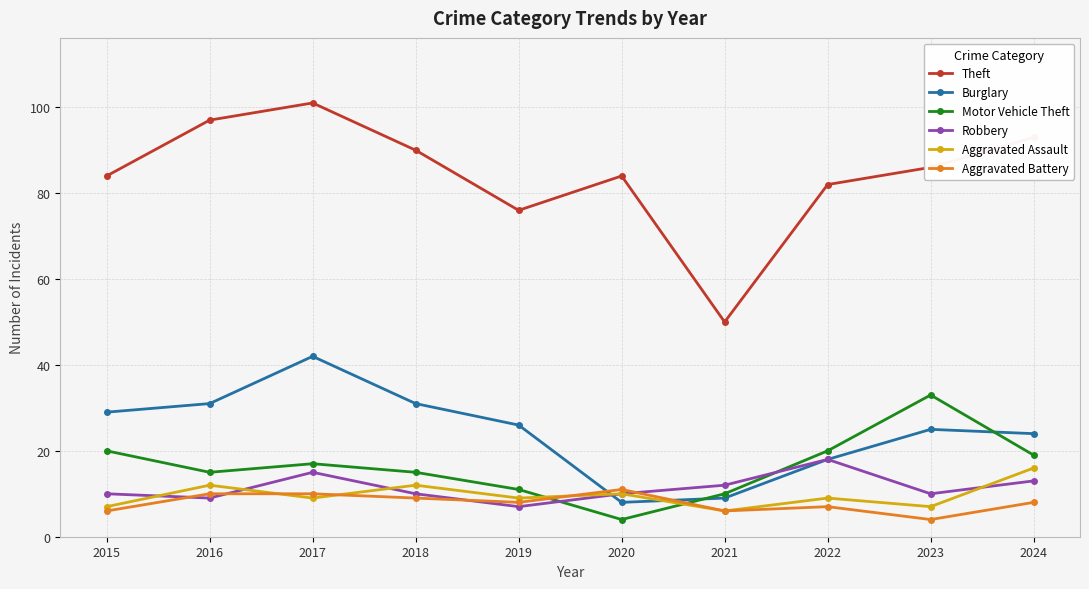

What is the difference between the Theft values at 2015 and 2021?

34